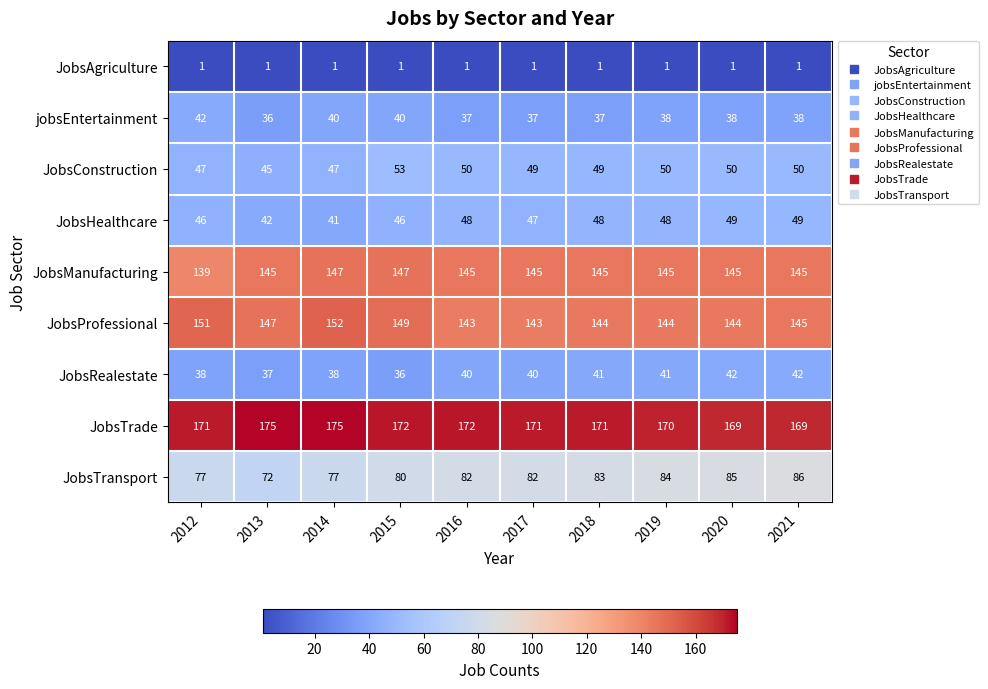

At which label does JobsConstruction first exceed 50?

2015